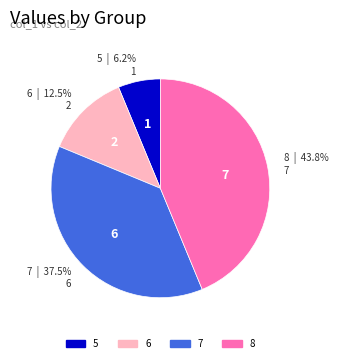

Is there any slice that represents more than half of the pie?

No